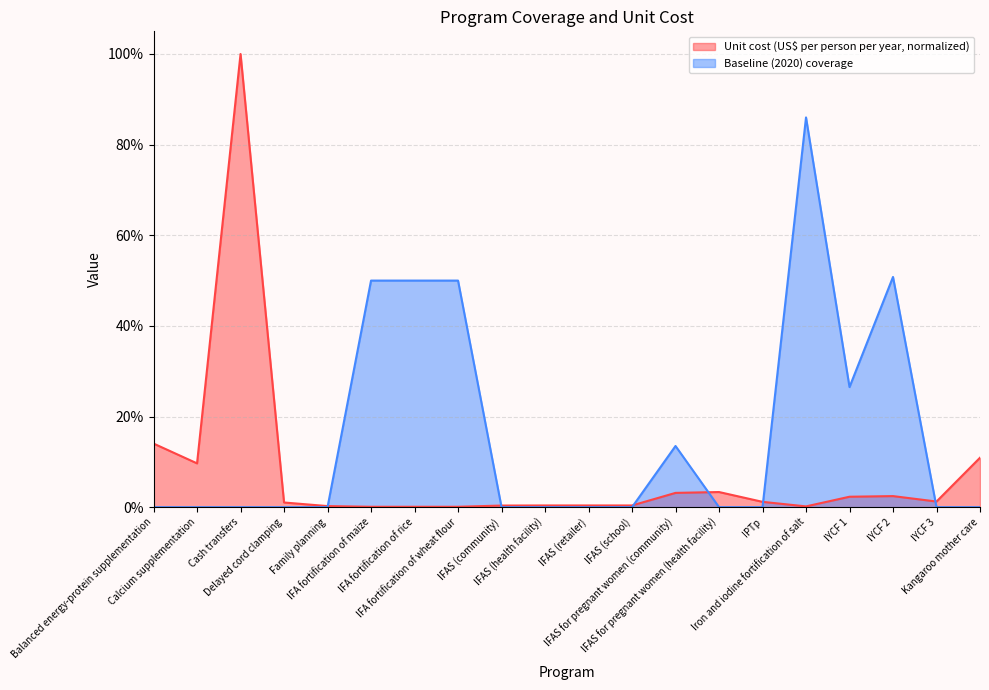

Is the value of Unit cost (US$ per person per year) at IFAS (health facility) greater than the value of Baseline (2020) coverage at IFAS (school)?

Yes